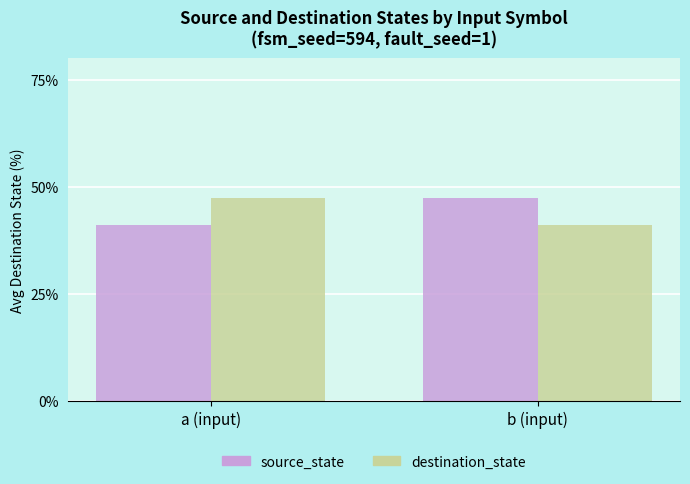

List the labels in order of destination_state value, largest first.

a (input), b (input)